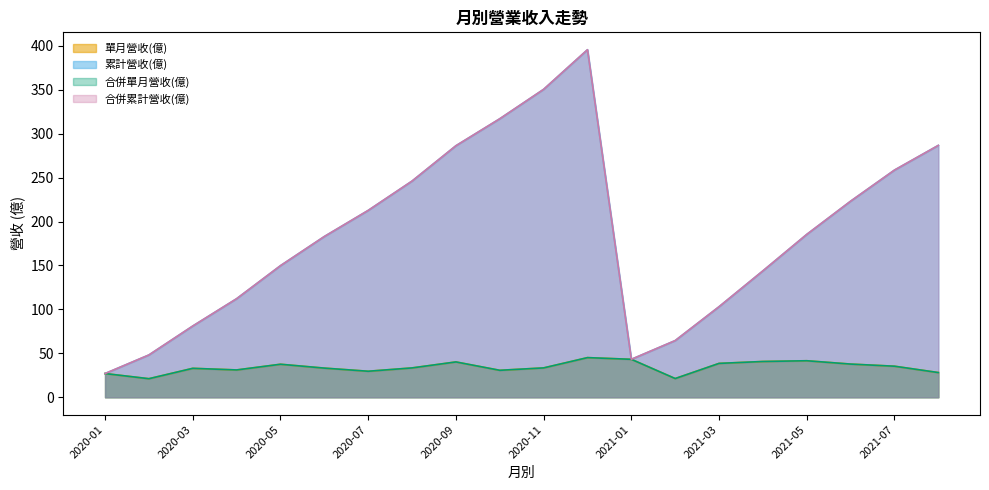

Is the value of 單月營收(億) at 2020-04 greater than the value of 合併累計營收(億) at 2021-08?

No